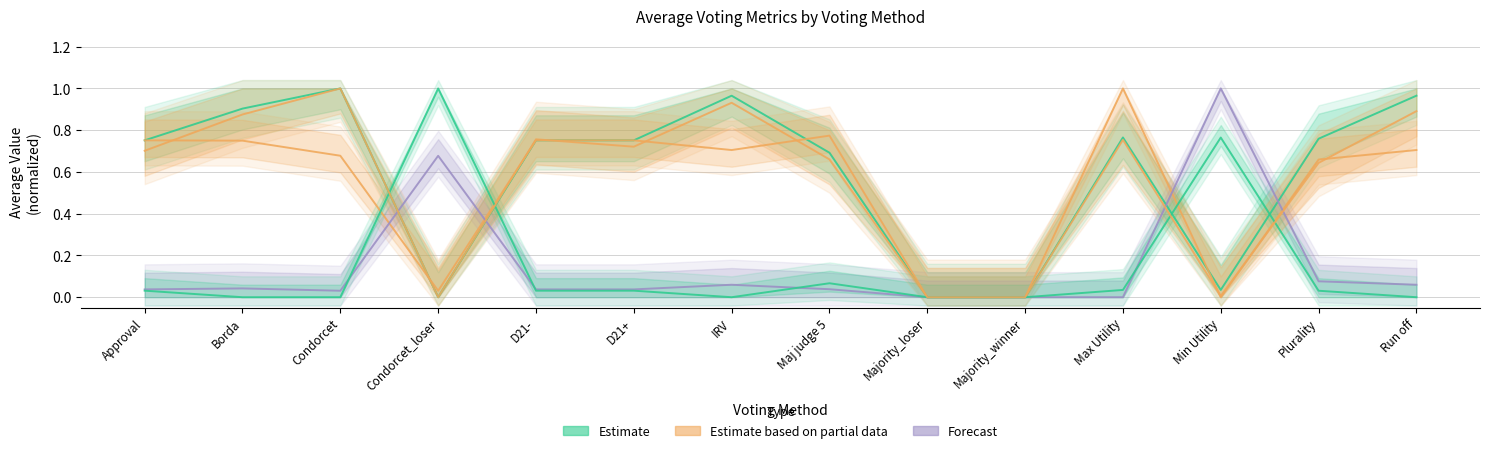

Where is Estimate based on partial (Max Utility) nearest to the value 0?

Majority_loser